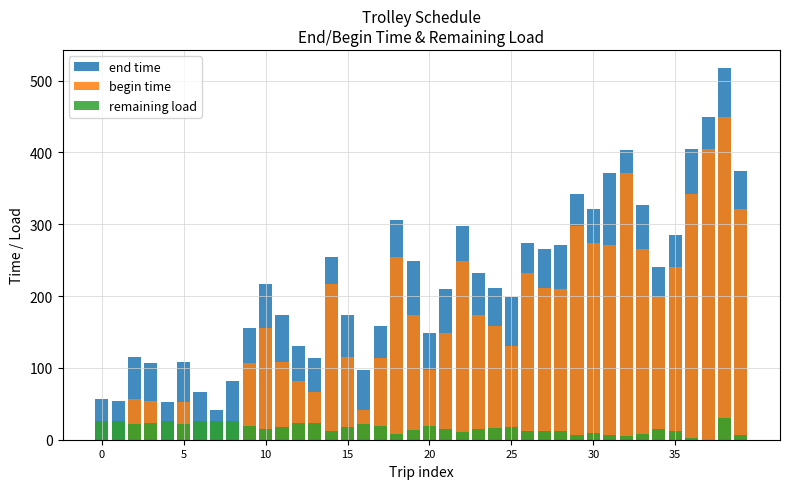

What are all the series names shown in the legend?

end time, begin time, remaining load